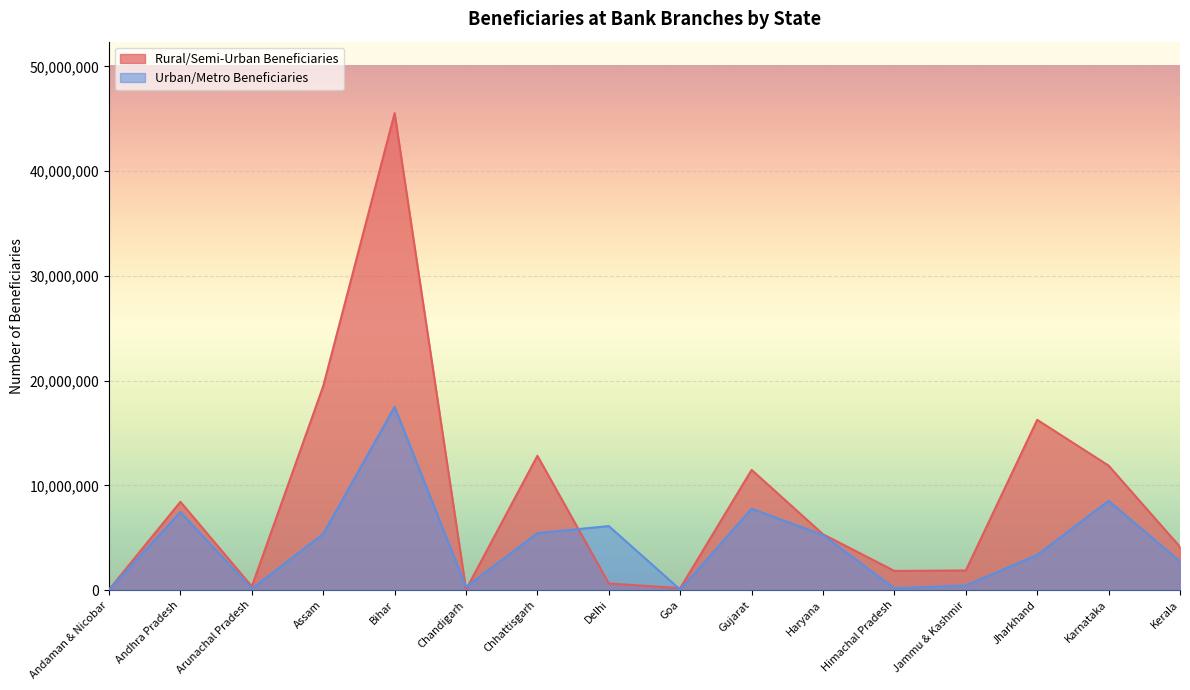

What value does the Urban/Metro Beneficiaries series have at Goa, to the nearest 50?

37950